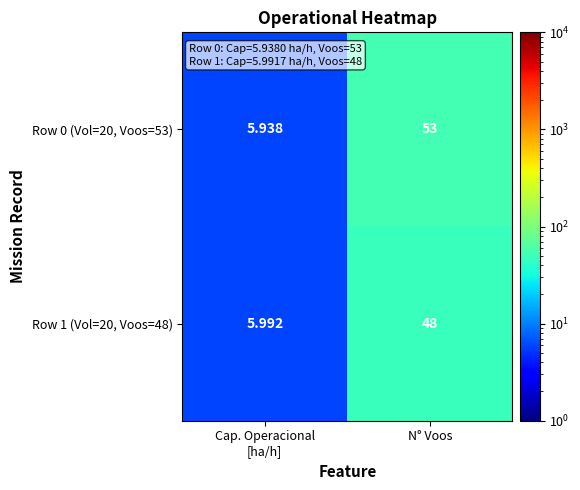

At which label does Row 0 (Vol=20, Voos=53) reach its peak?

N° Voos